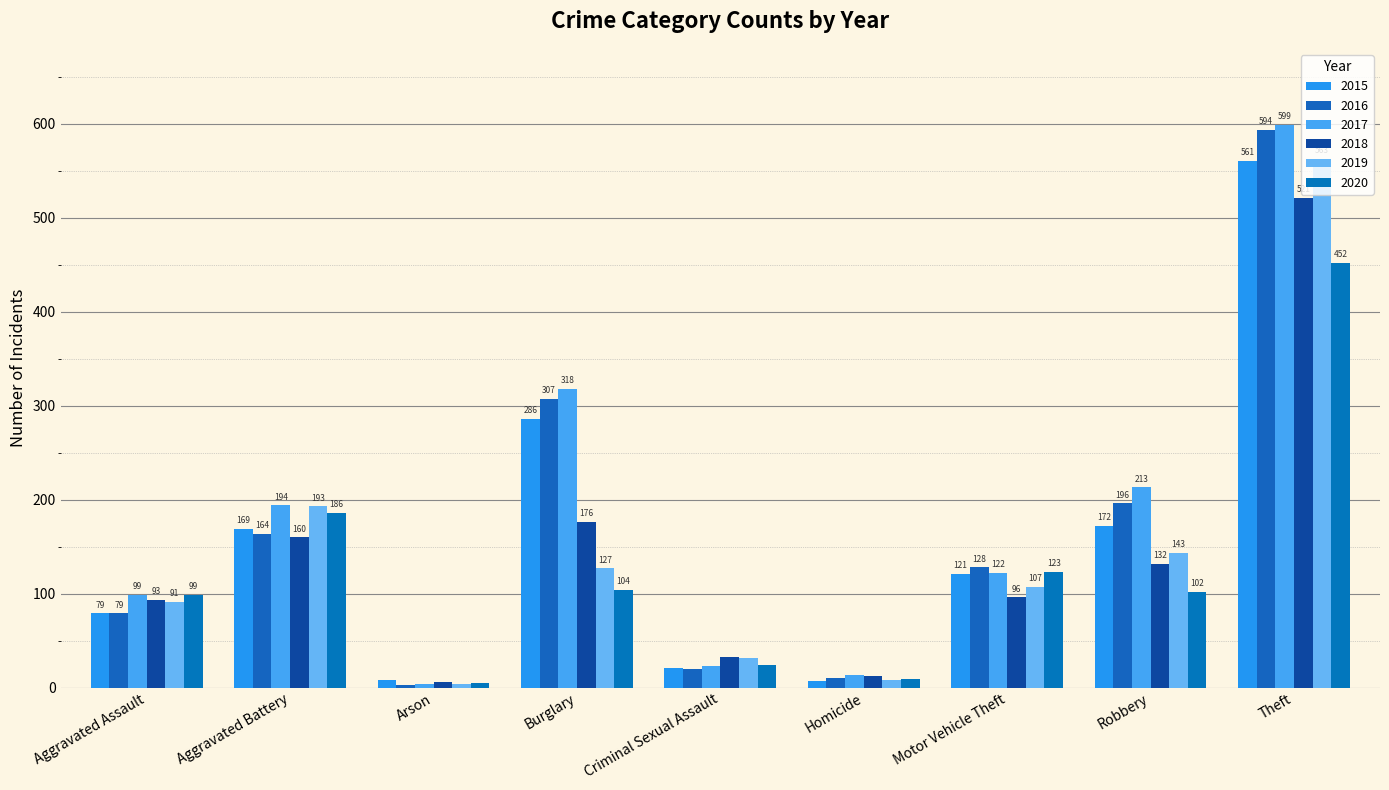

What are all the series names shown in the legend?

2015, 2016, 2017, 2018, 2019, 2020